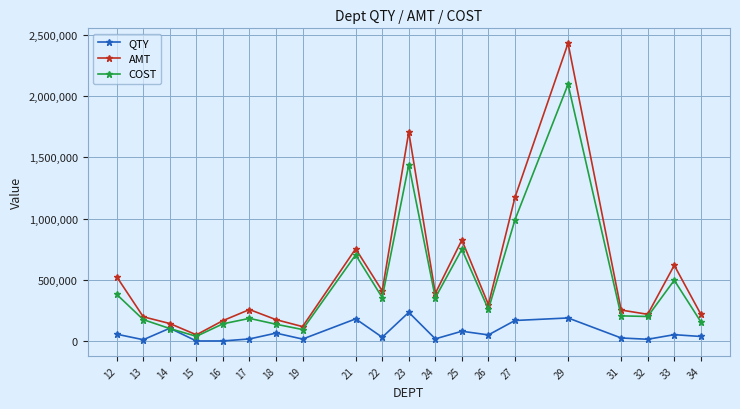

Is the value of AMT at 25 greater than the value of COST at 27?

No